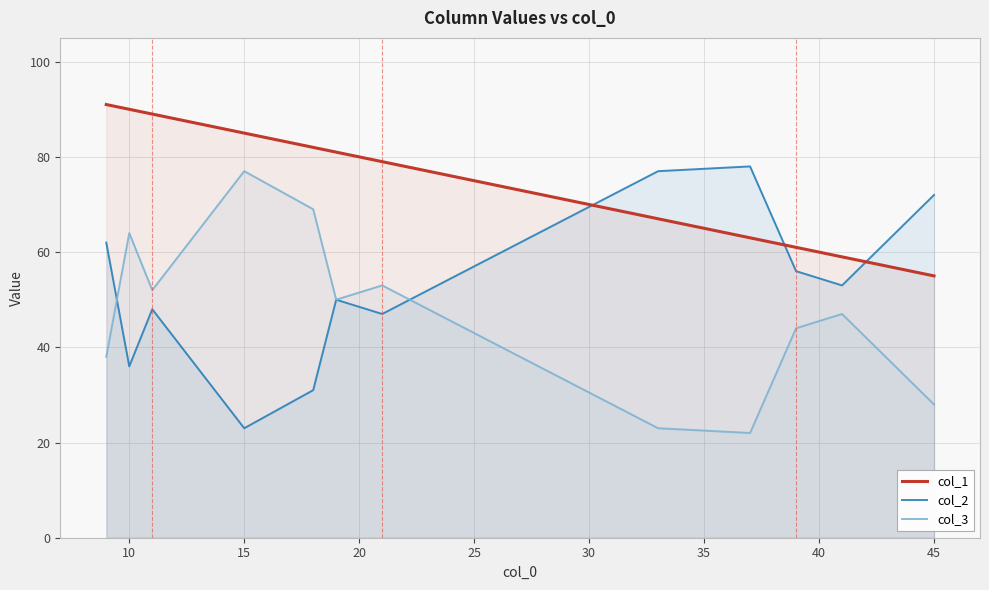

List the series in order of their overall mean, highest first.

col_1, col_2, col_3